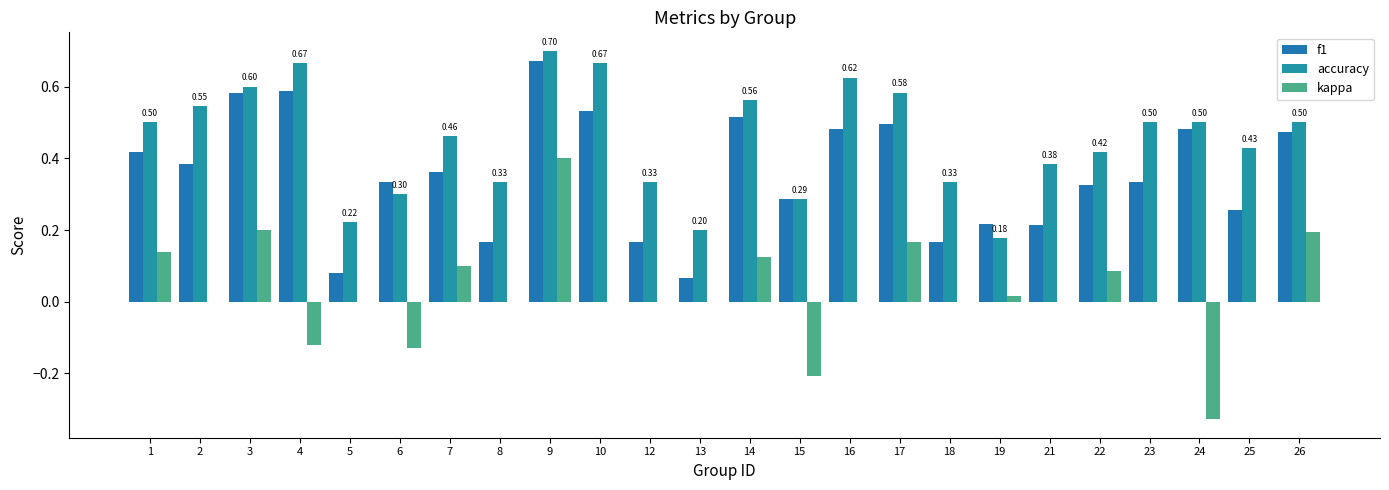

Does the chart contain stacked bars?

No